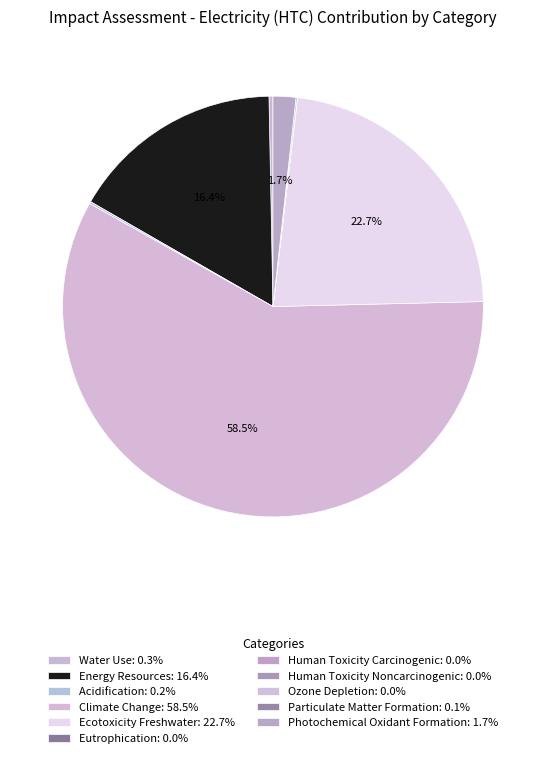

Is the sum of Human Toxicity Noncarcinogenic and Ecotoxicity Freshwater greater than half?

No